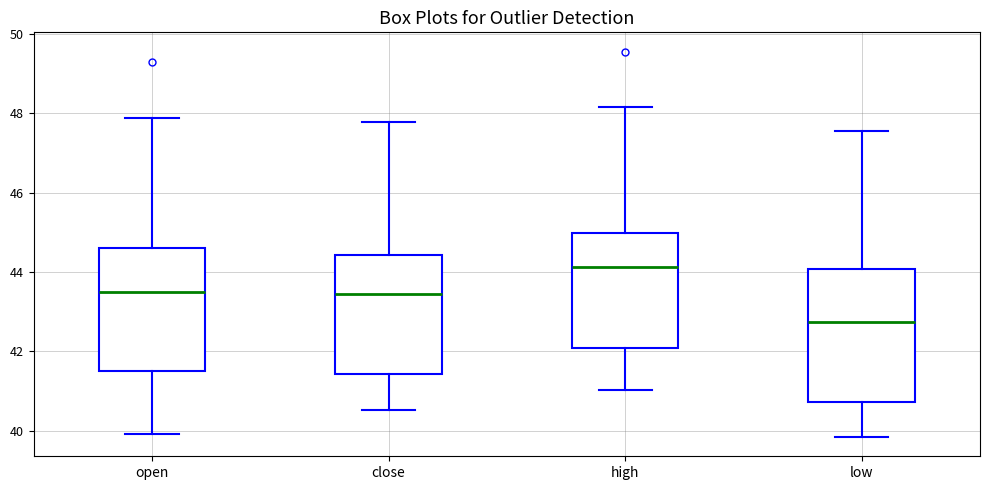

Where does the lower whisker of the box for open end on the y-axis? The values are not printed on the chart, so give them approximately, as read against the axis.

40.0